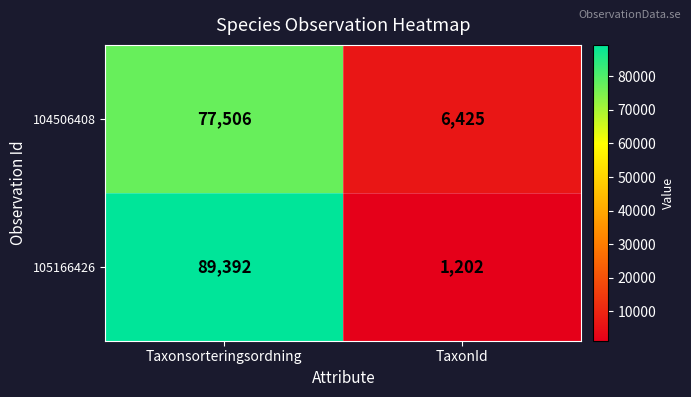

What is the difference between the highest and lowest values at Taxonsorteringsordning?

11886